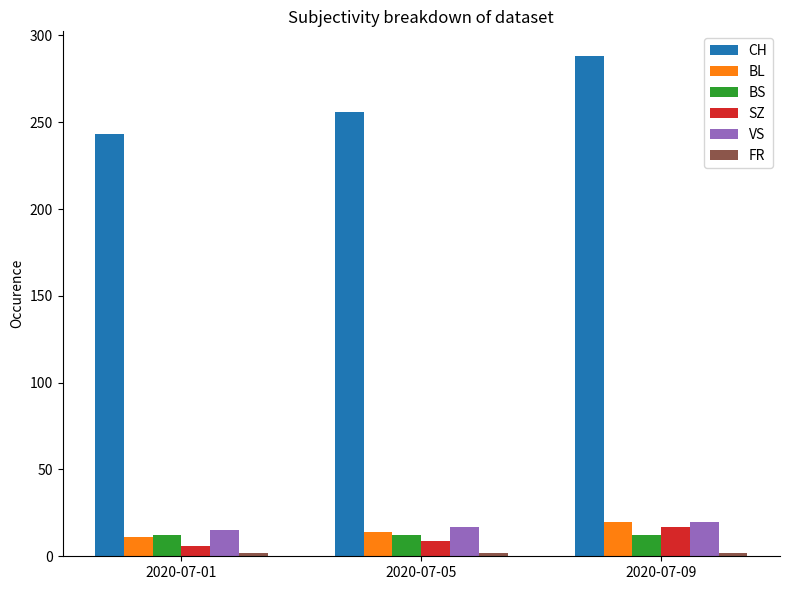

What is the sum of all BS values?

36